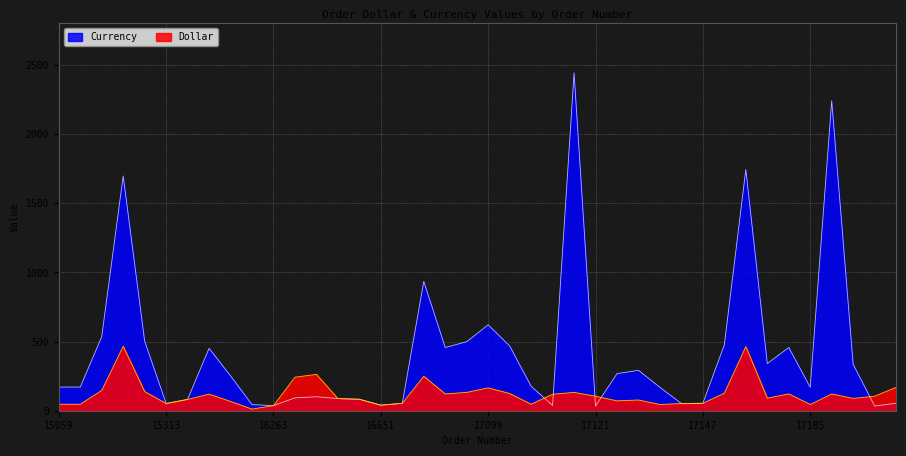

How many series are shown in this chart?

2